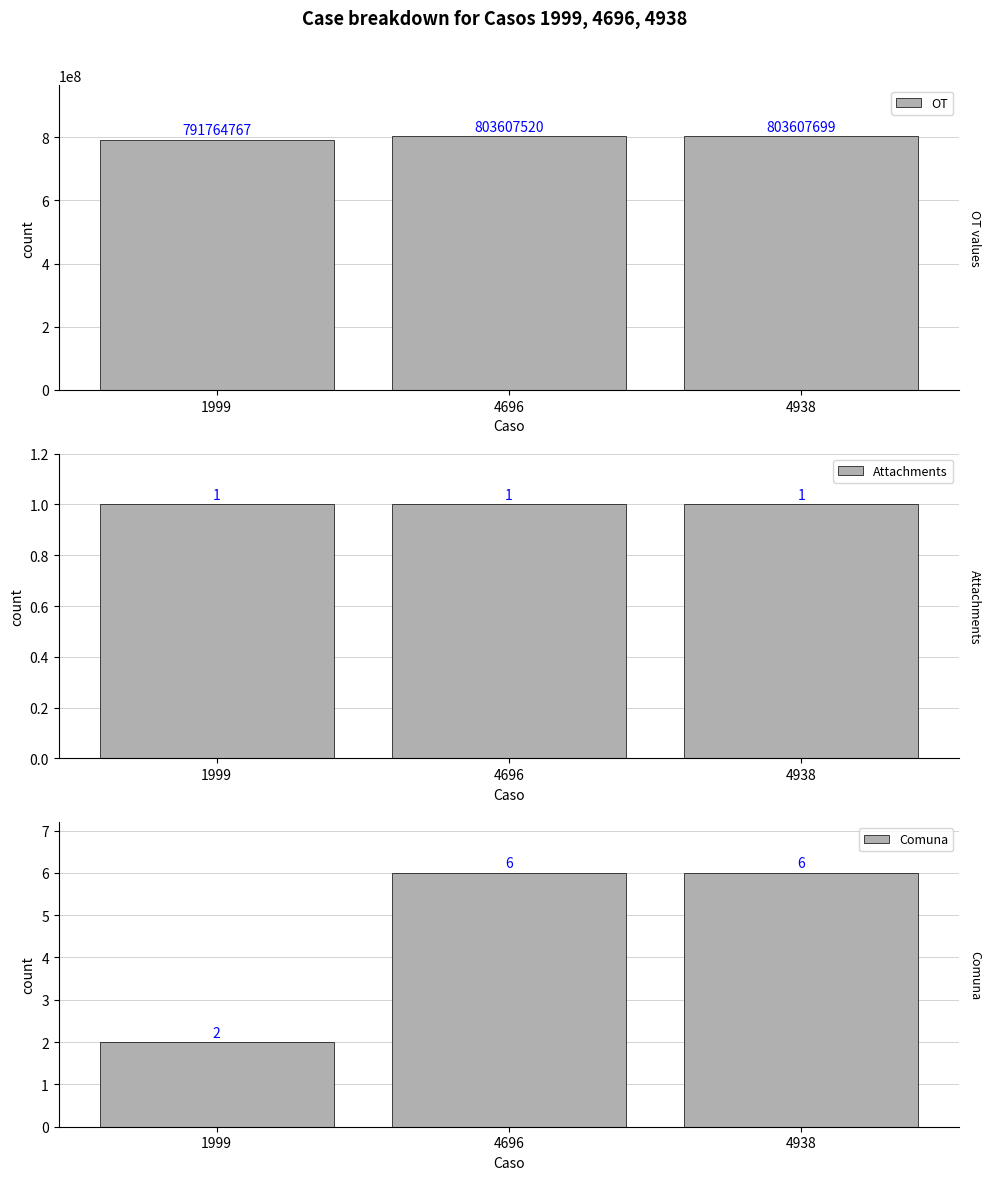

What is the difference between the Comuna values at 4696 and 1999?

4